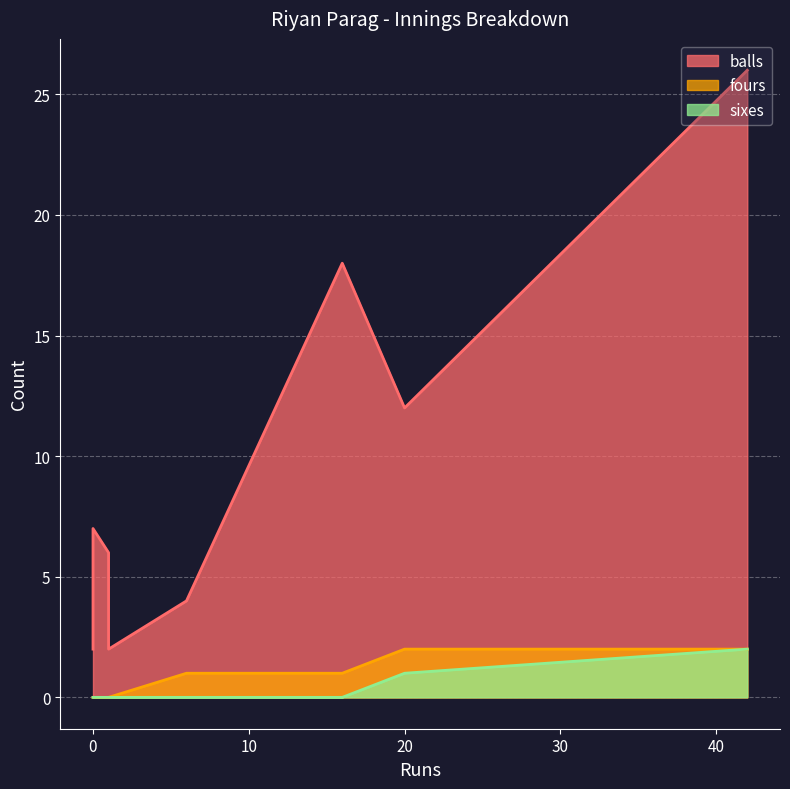

What is the average value of the balls series?

10